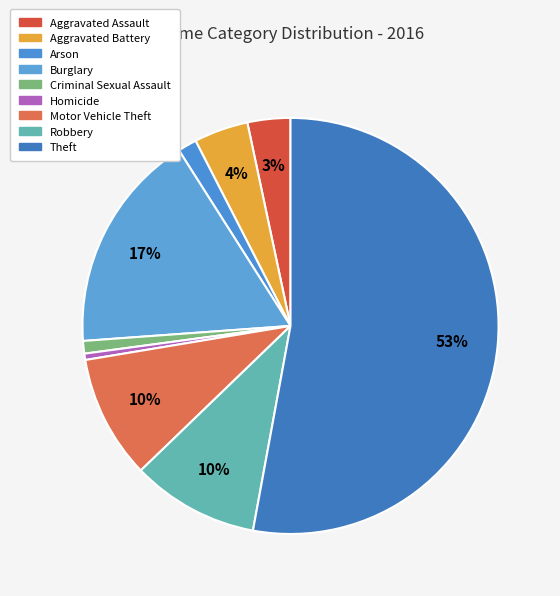

To the nearest percent, what portion does Criminal Sexual Assault represent?

1%